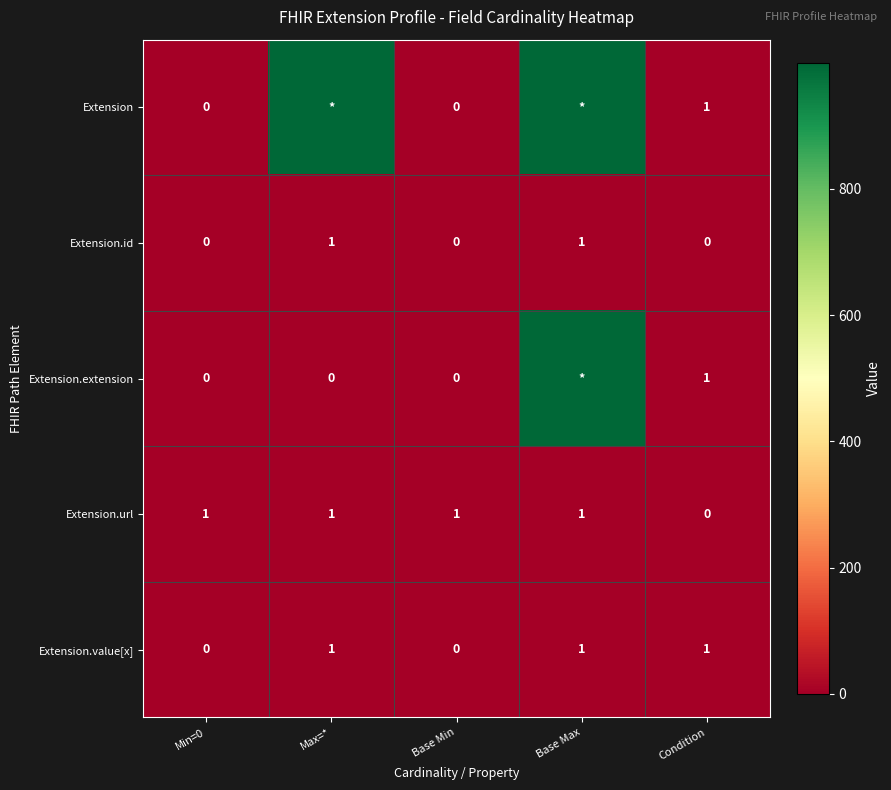

The Extension.url series shows 0 at Base Min. True or false?

False